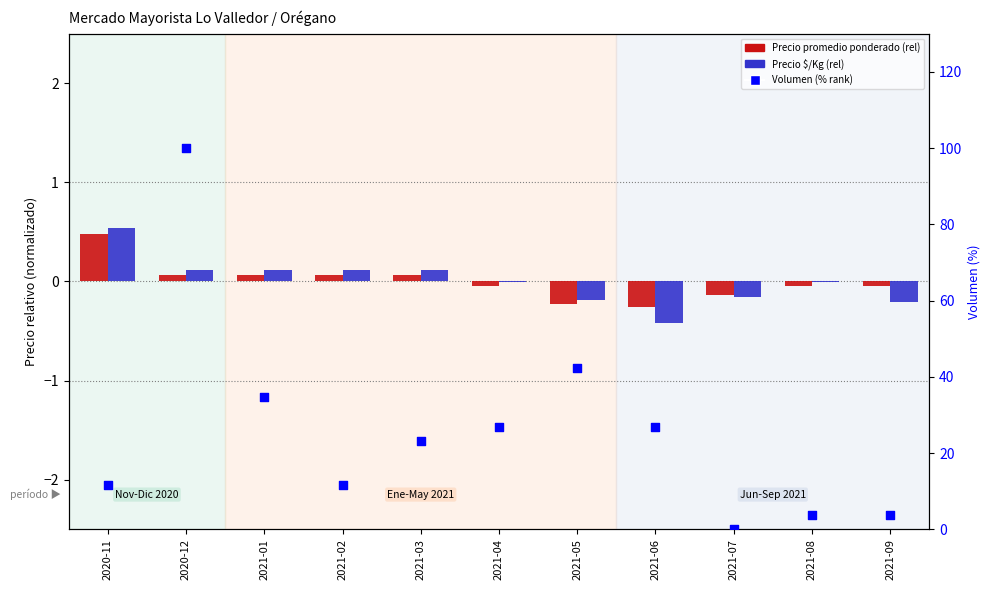

What are all the series names shown in the legend?

Precio promedio ponderado (rel), Precio $/Kg (rel), Volumen (% rank)